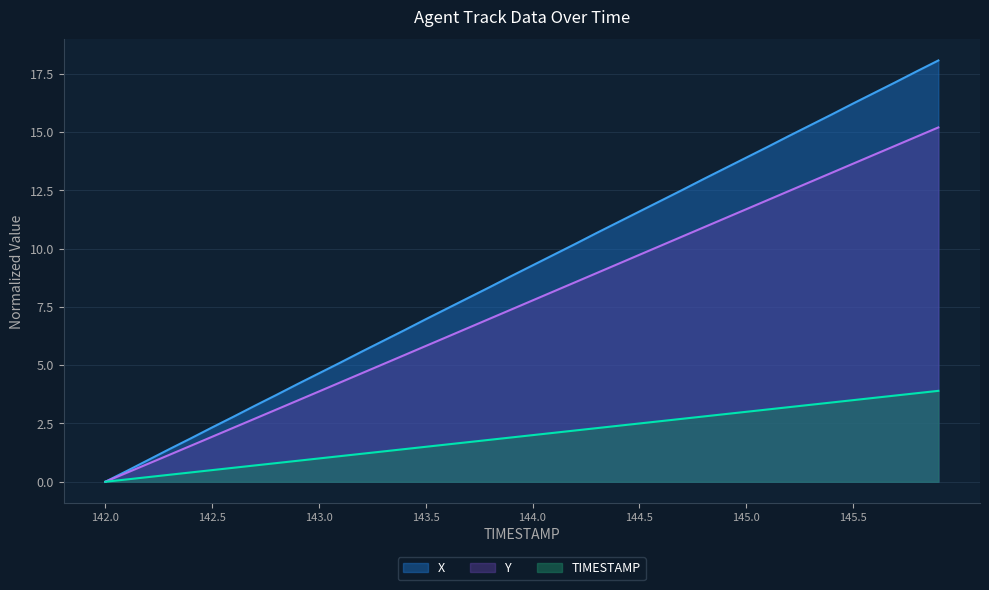

Is the value of TIMESTAMP at 143.1 greater than the value of X at 143.9?

No